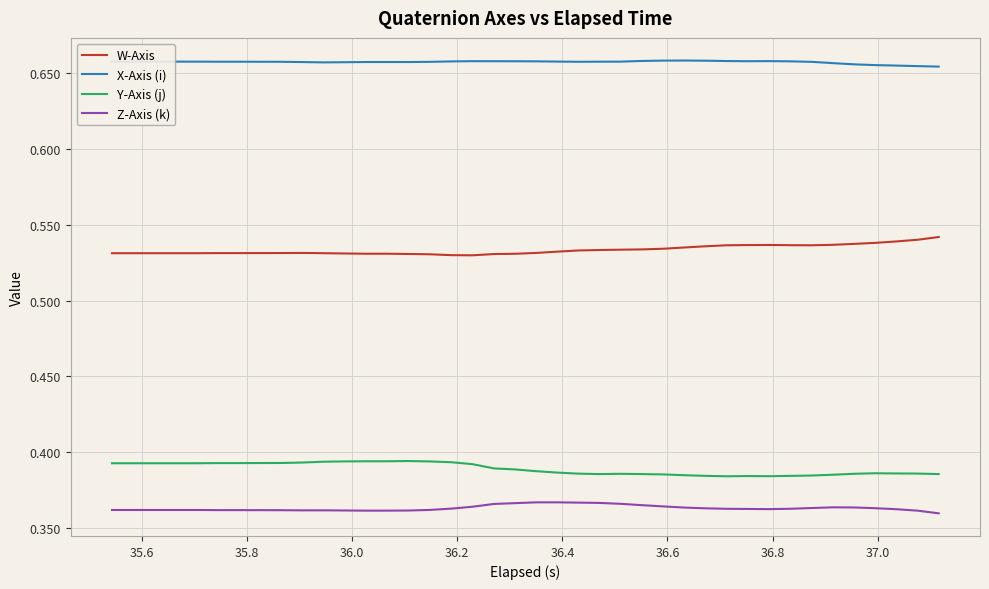

How many series are shown in this chart?

4